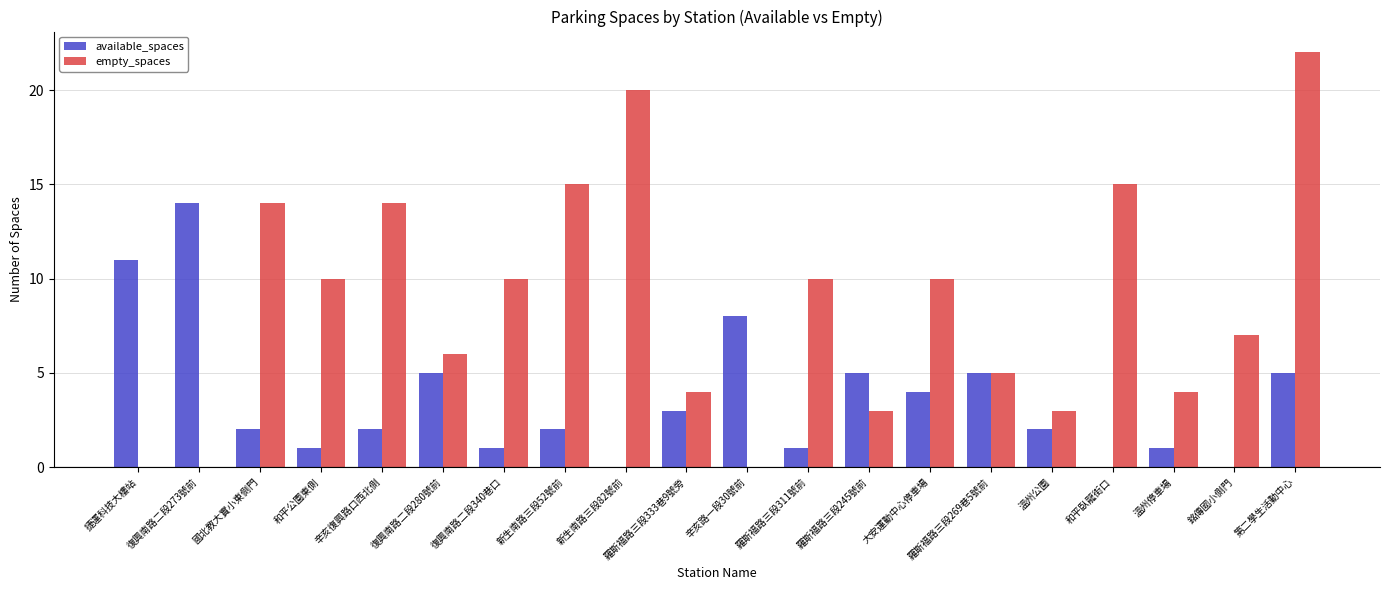

Which series changed the most between 新生南路三段82號前 and 大安運動中心停車場?

empty_spaces